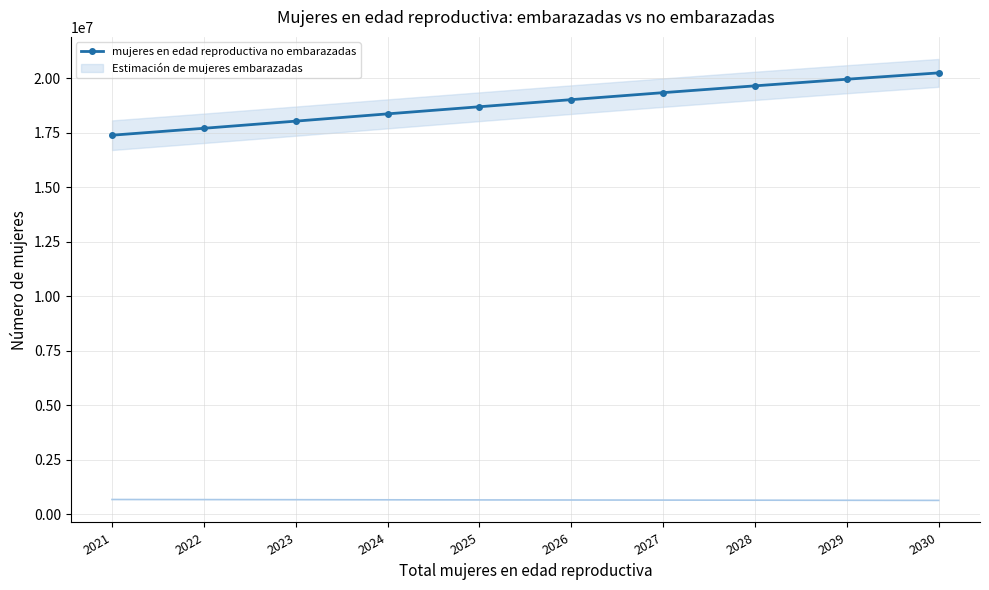

What is the smallest value displayed?

17390609.5